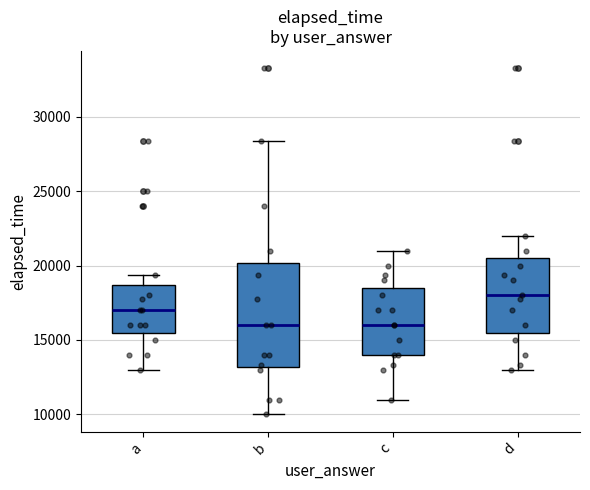

Reading left to right, read every box against the y-axis: the position of its median line, the range the box covers, and the ends of its whiskers. The values are not printed on the chart, so give them approximately, as read against the axis.

a: median 17000, box 15500 to 18500, whiskers 13000 to 19500
b: median 16000, box 13000 to 20000, whiskers 10000 to 28500
c: median 16000, box 14000 to 18500, whiskers 11000 to 21000
d: median 18000, box 15500 to 20500, whiskers 13000 to 22000